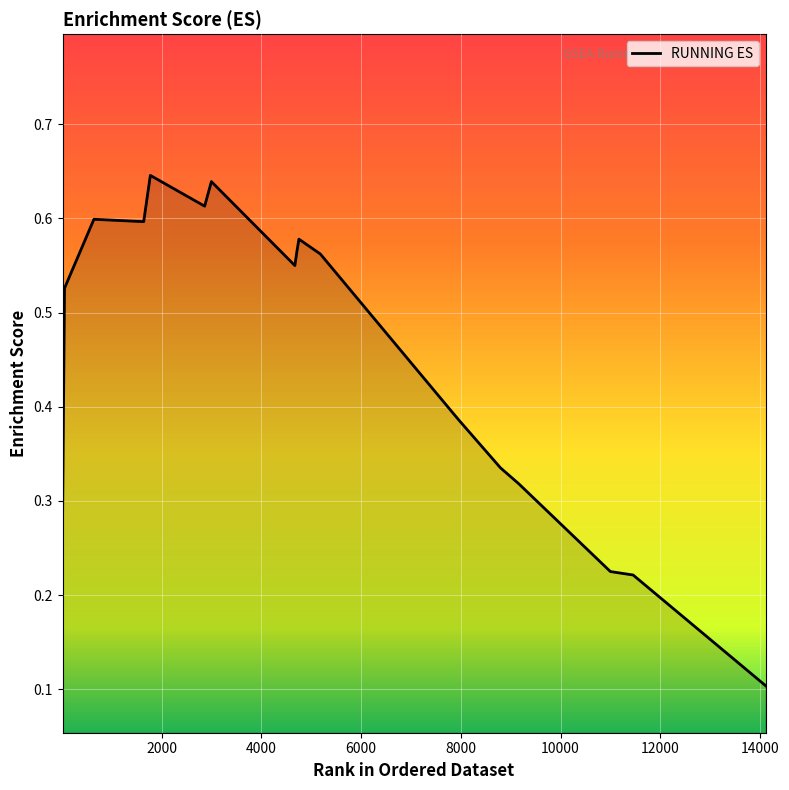

How many lines are shown in the chart?

1